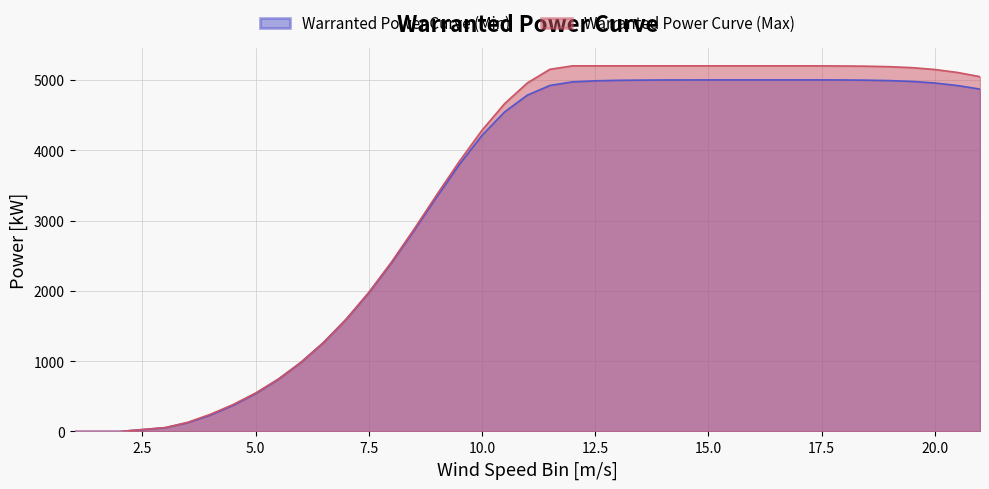

Where does the Warranted Power Curve (Max) series first go above 5046?

11.5